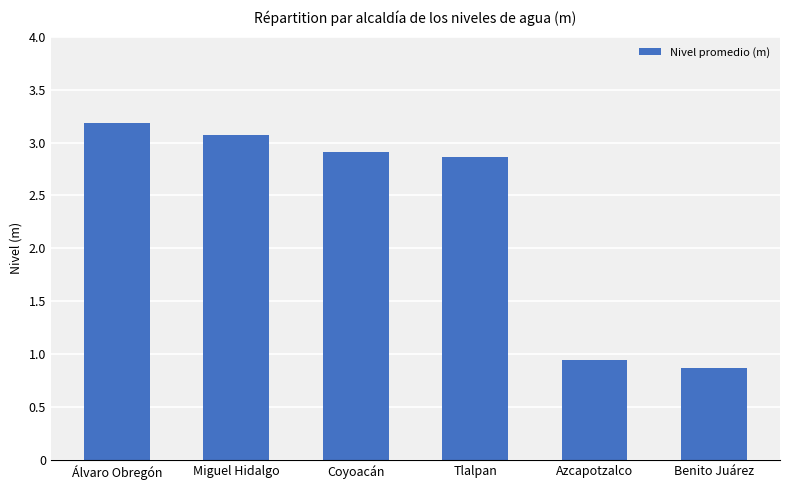

Which has a higher value, Tlalpan or Coyoacán?

Coyoacán